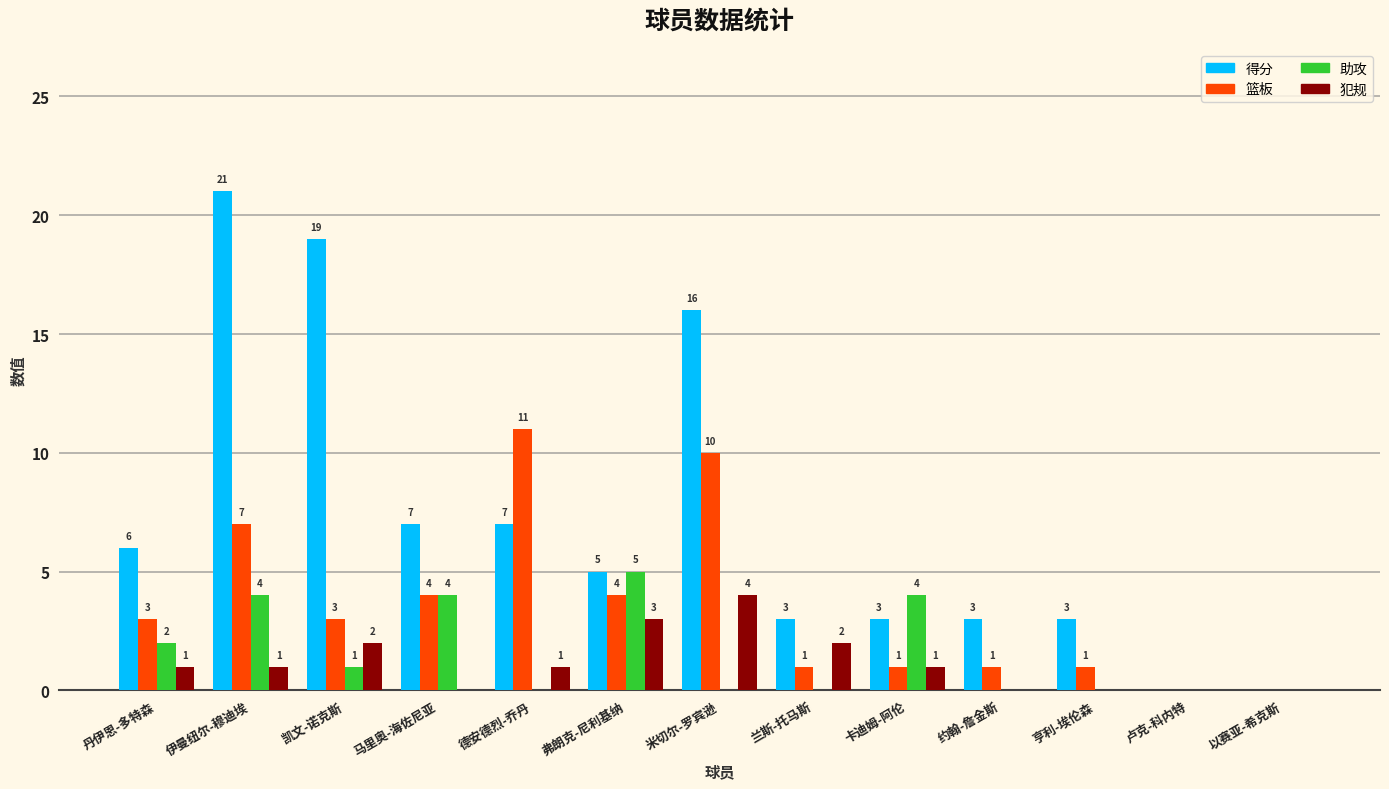

Reading right to left, extract all data points from this chart.

得分: 0	0	3	3	3	3	16	5	7	7	19	21	6
篮板: 0	0	1	1	1	1	10	4	11	4	3	7	3
助攻: 0	0	0	0	4	0	0	5	0	4	1	4	2
犯规: 0	0	0	0	1	2	4	3	1	0	2	1	1